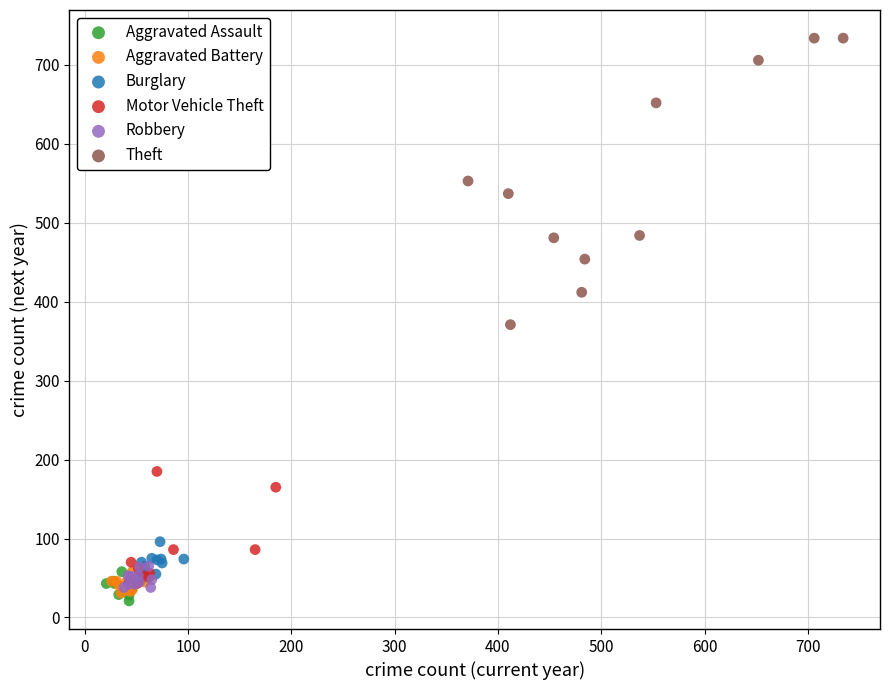

What are all the series names shown in the legend?

Aggravated Assault, Aggravated Battery, Burglary, Motor Vehicle Theft, Robbery, Theft